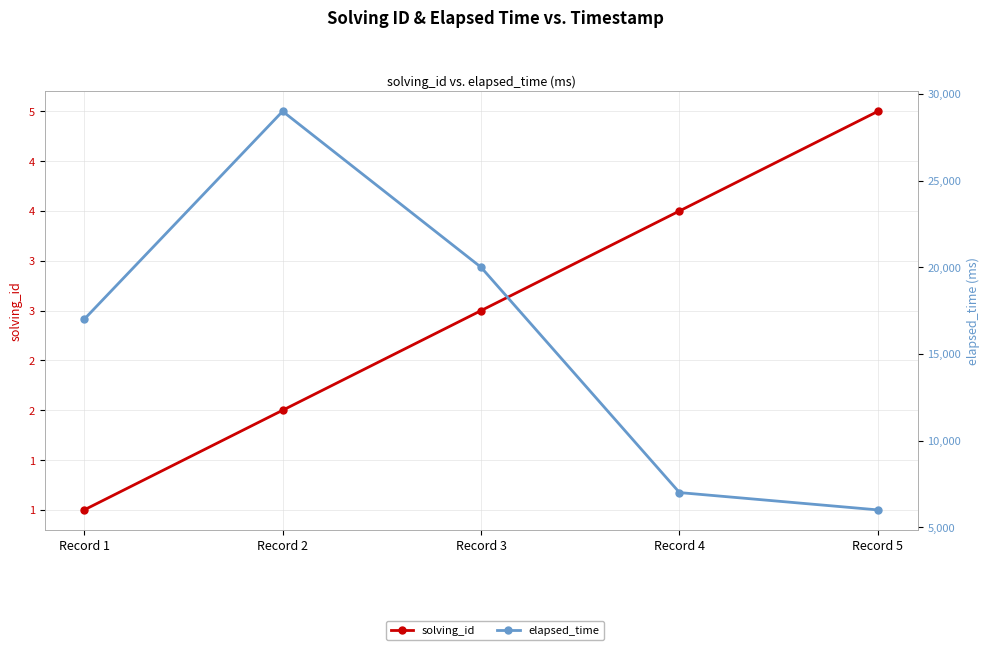

Reading right to left, list all the values displayed in this chart.

solving_id: Record 5=5	Record 4=4	Record 3=3	Record 2=2	Record 1=1
elapsed_time: Record 5=6000	Record 4=7000	Record 3=20000	Record 2=29000	Record 1=17000